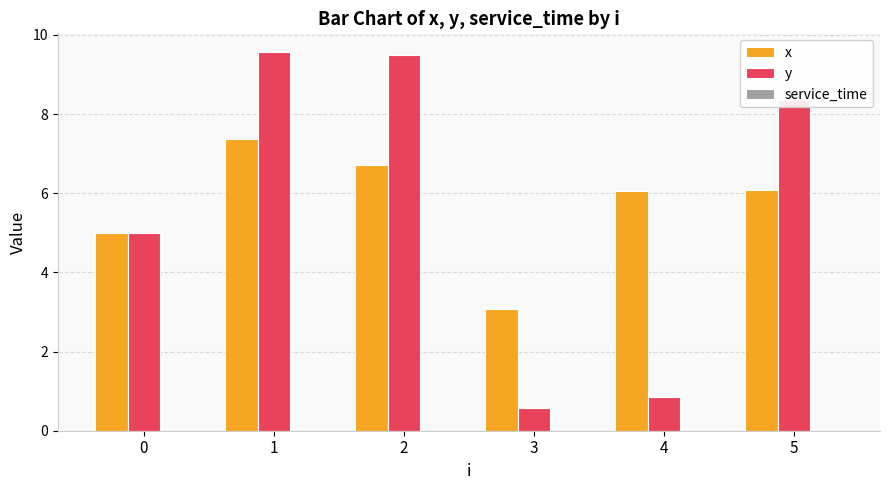

What is the value of the x bar at the 5th from the left?

6.1